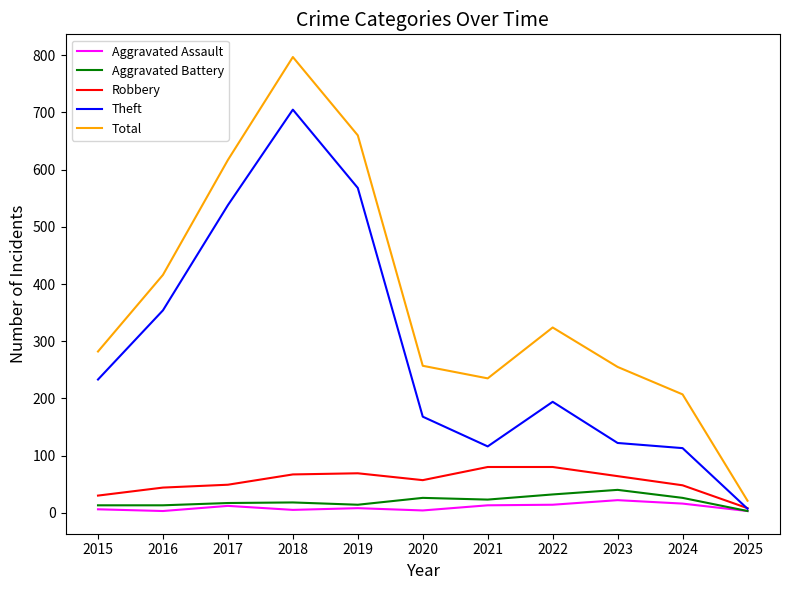

At which category is the sum across all series the highest?

2018